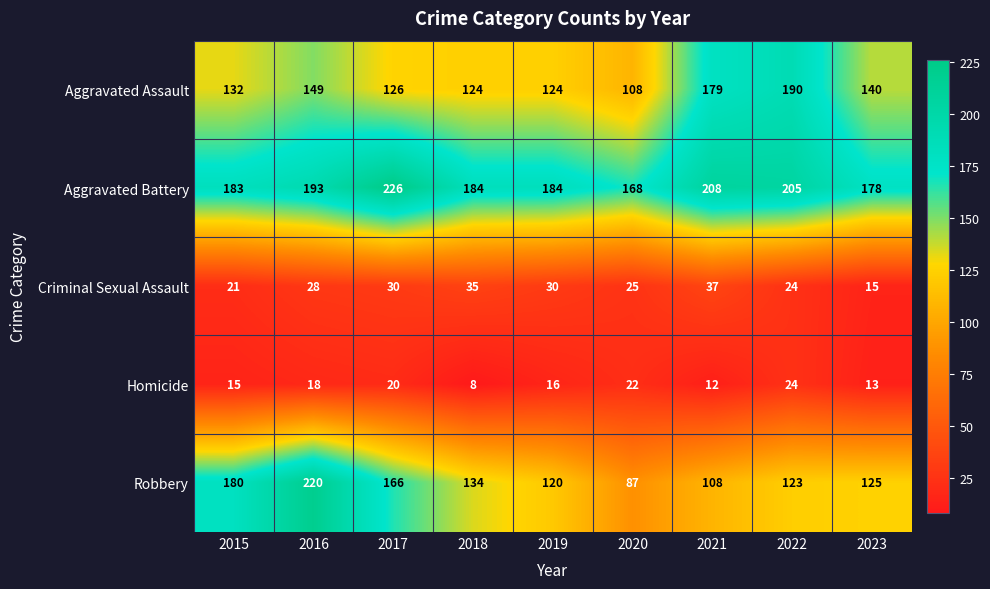

How many series are shown in this chart?

5